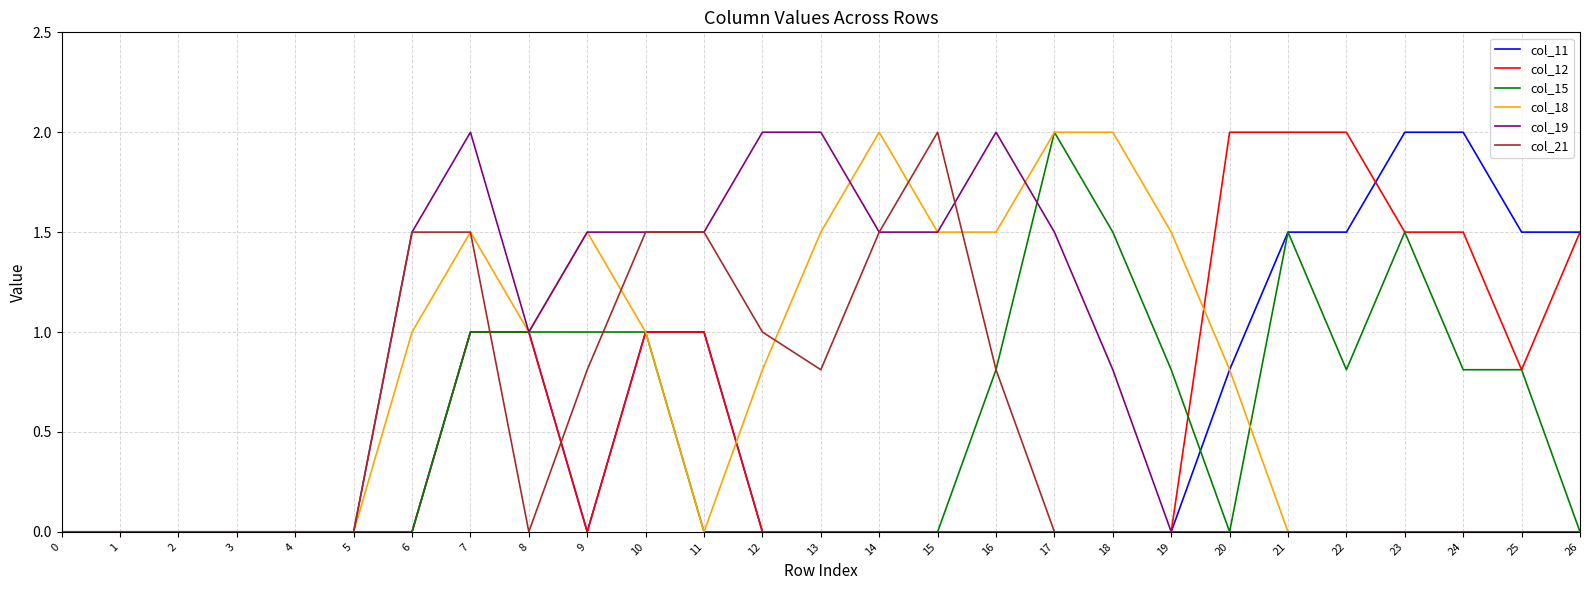

Is the value of col_11 at 12 greater than the value of col_19 at 12?

No